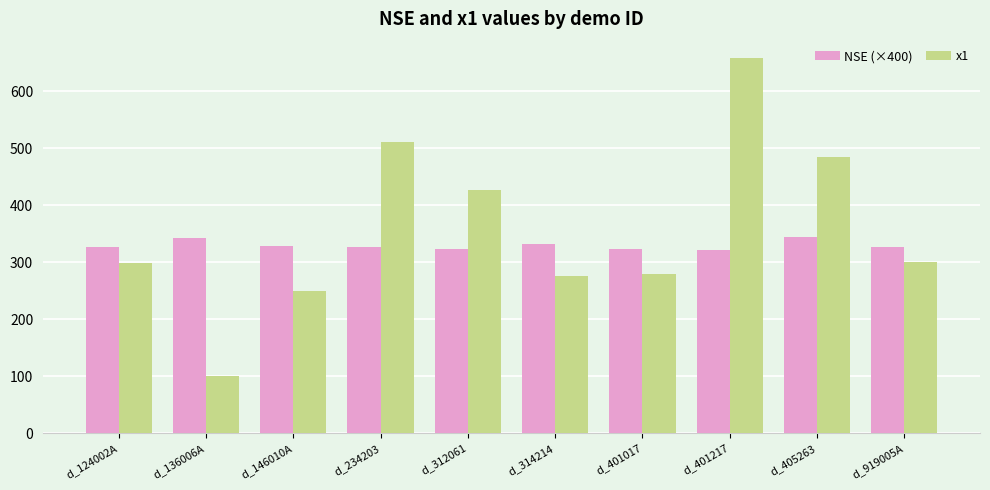

Which category has the highest value across all series?

d_401217